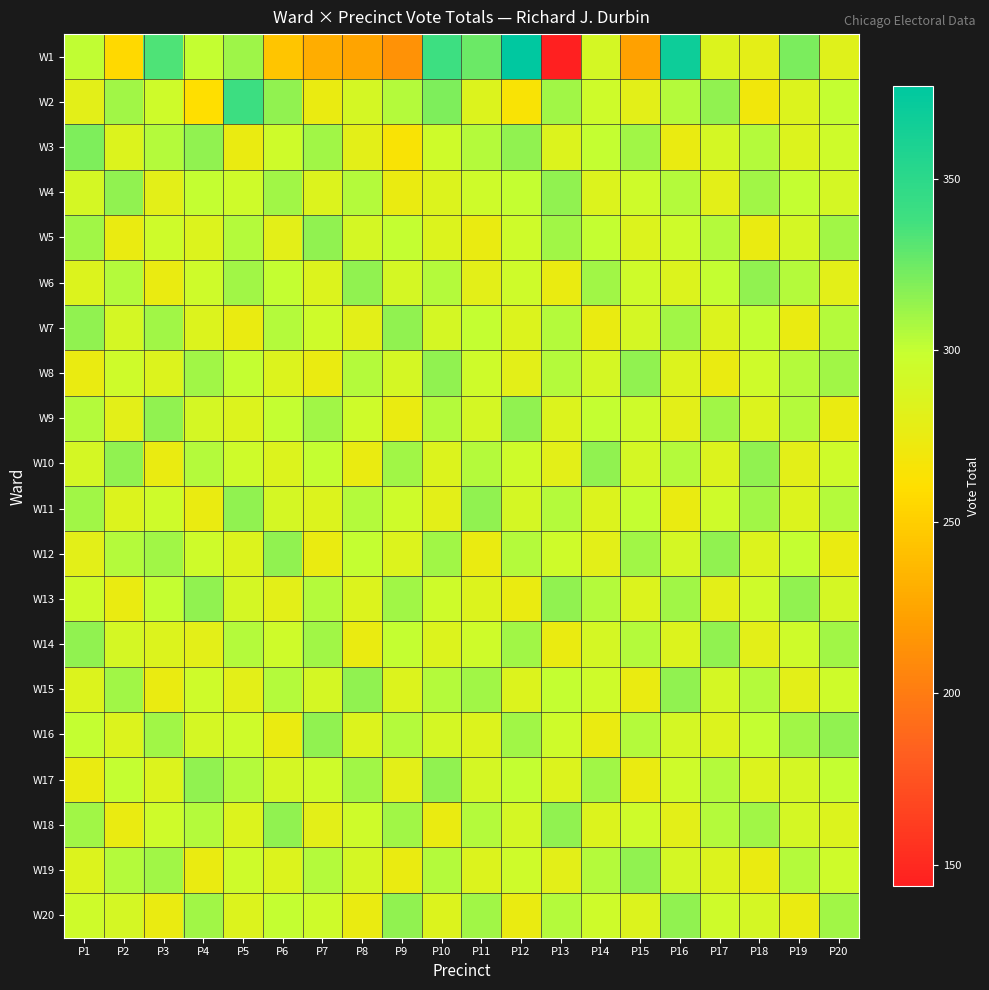

At P20, list the series in order from largest to smallest.

W16, W5, W8, W14, W20, W7, W11, W2, W17, W3, W10, W15, W19, W4, W13, W18, W1, W6, W9, W12